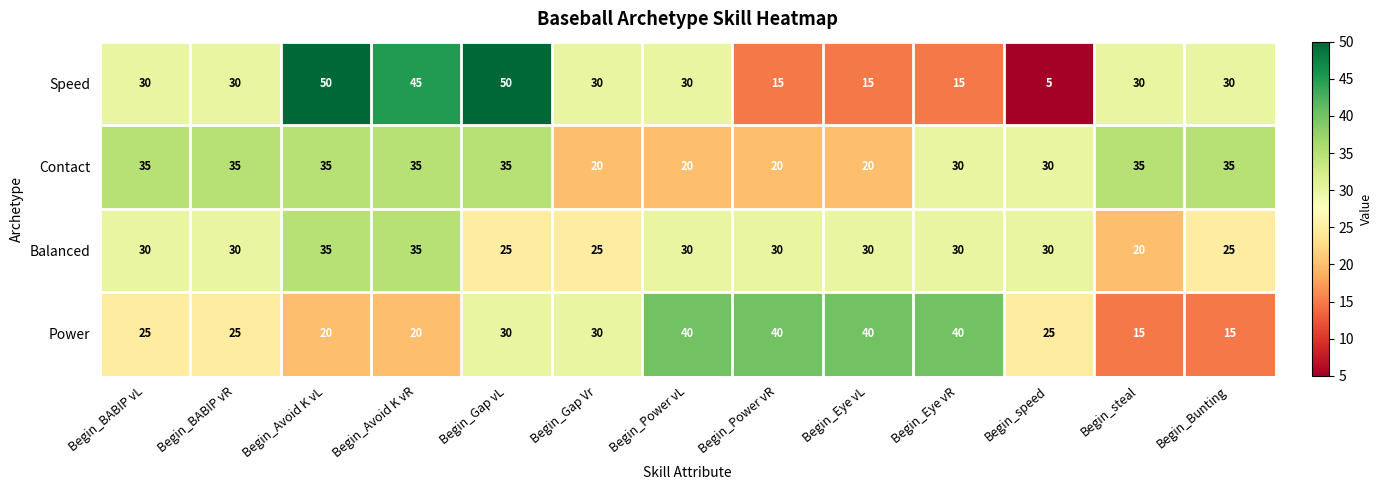

What is the maximum value for Contact?

35